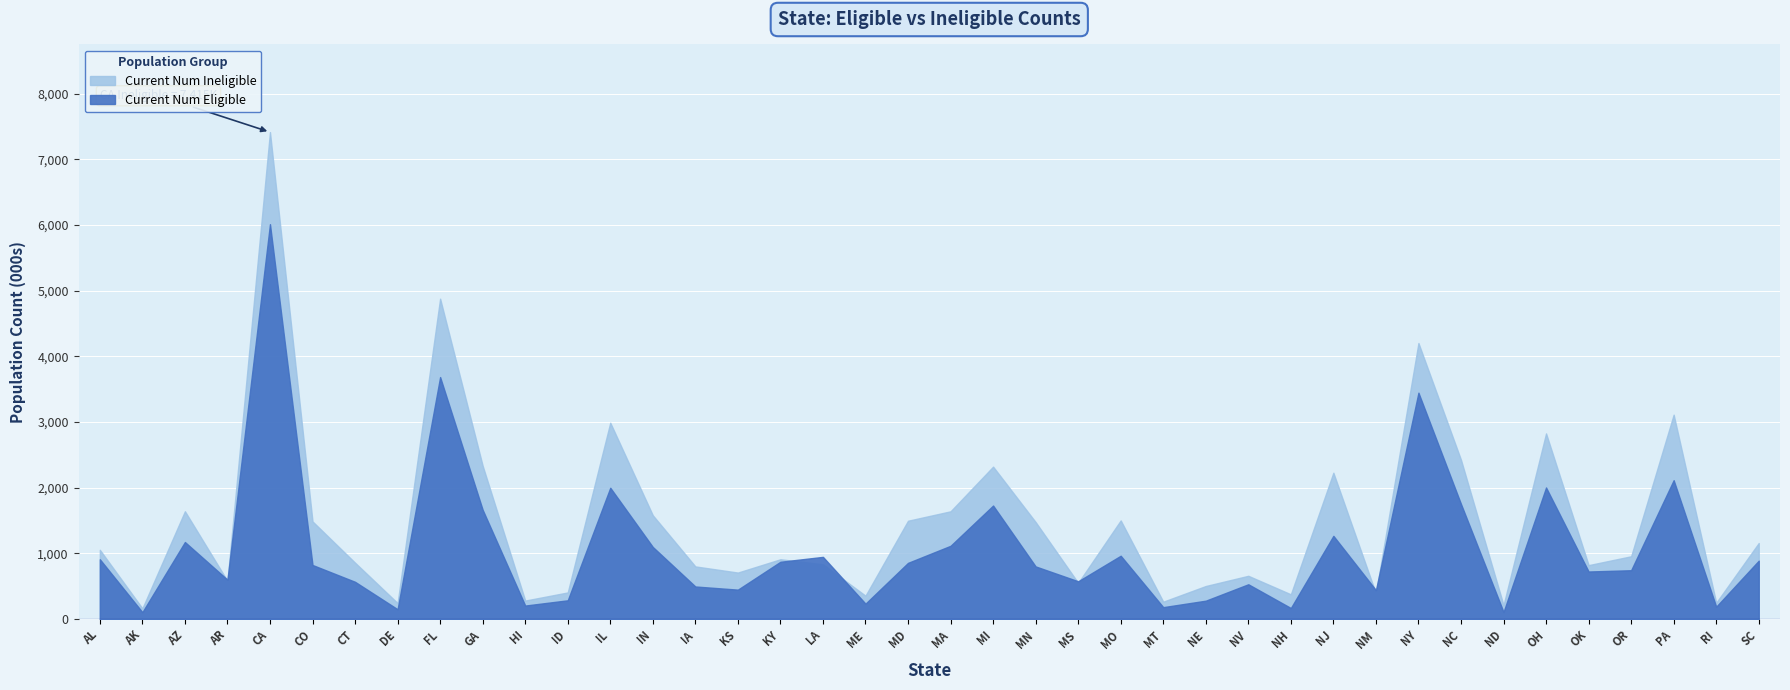

Is it true that Current Num Eligible equals 8189003 at CA?

False